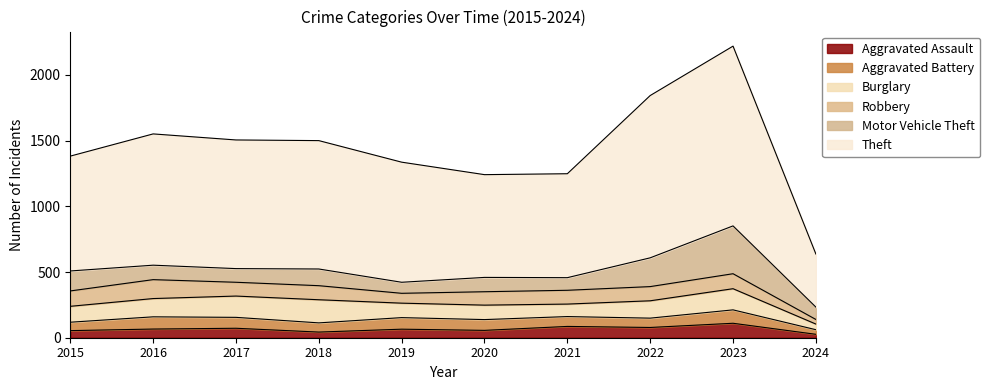

At how many categories does at least one series exceed 1112?

2